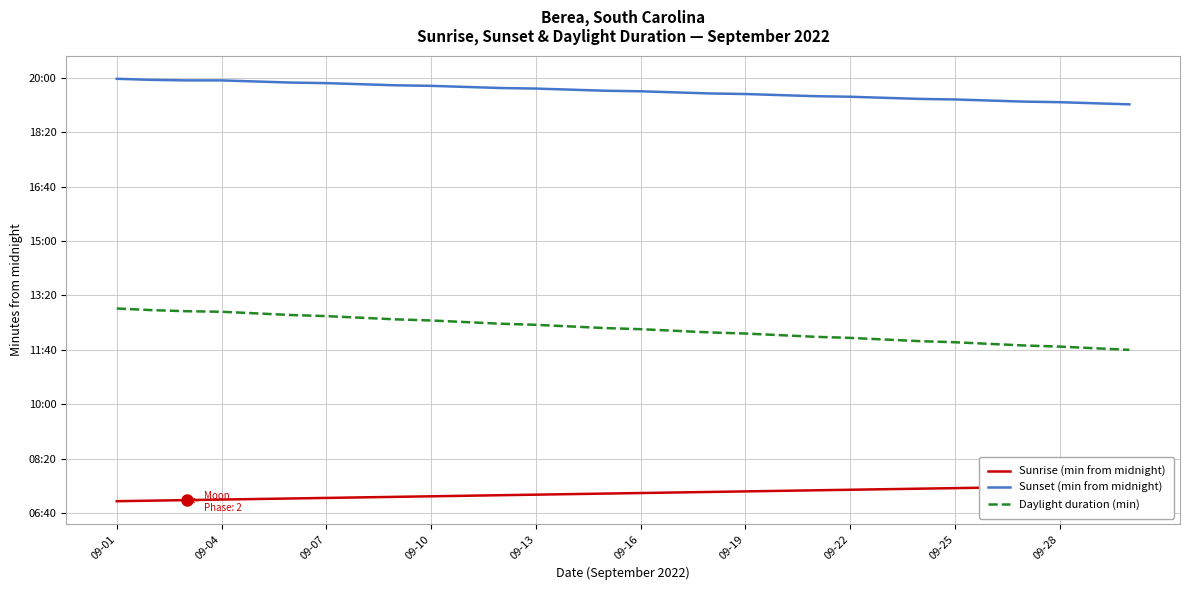

Is the value of Daylight duration (min) at 13 greater than the value of Sunrise (min from midnight) at 20?

Yes